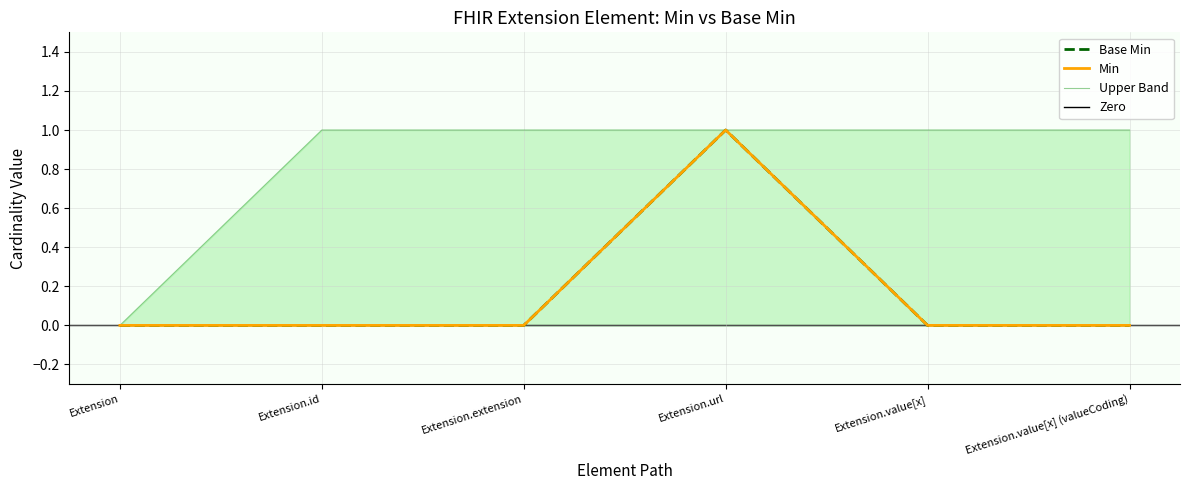

The Base Min series shows -1 at Extension.extension. True or false?

False